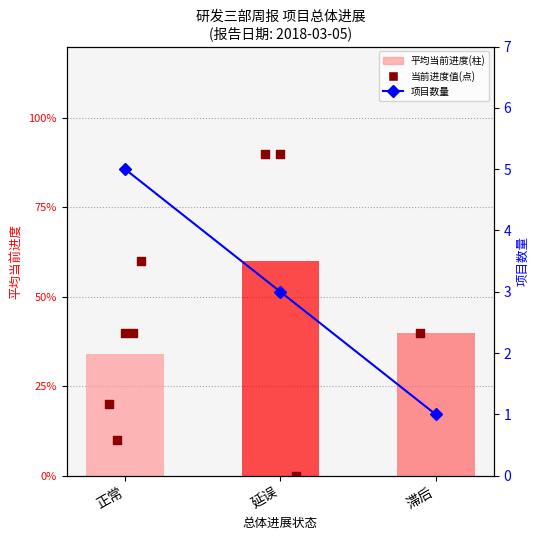

Which has a higher value, 延误 or 正常?

延误